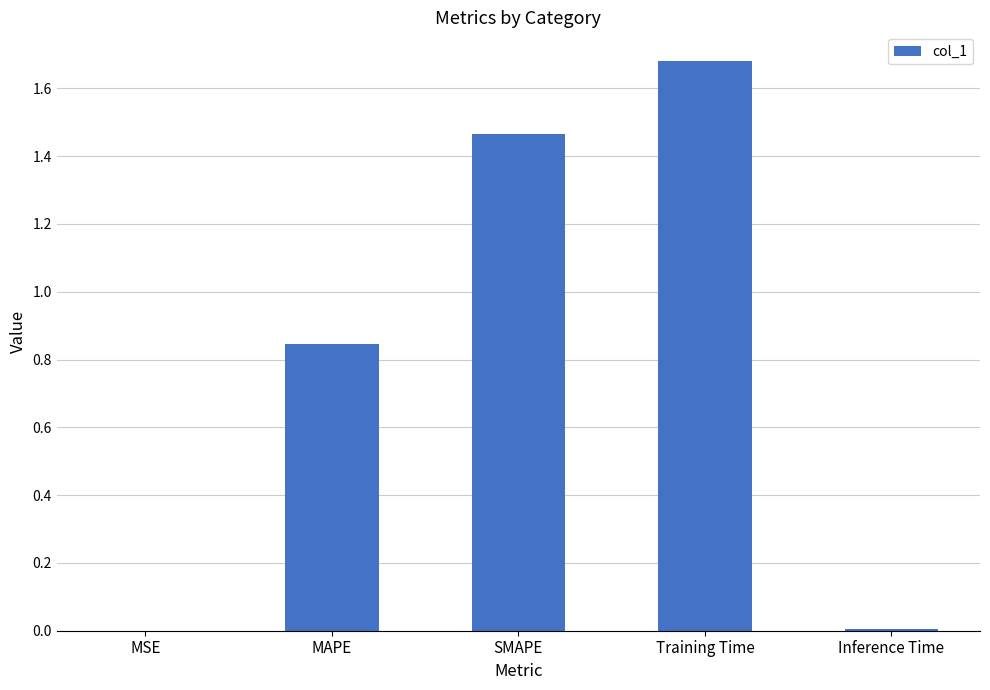

What is the sum of all values?

4.0